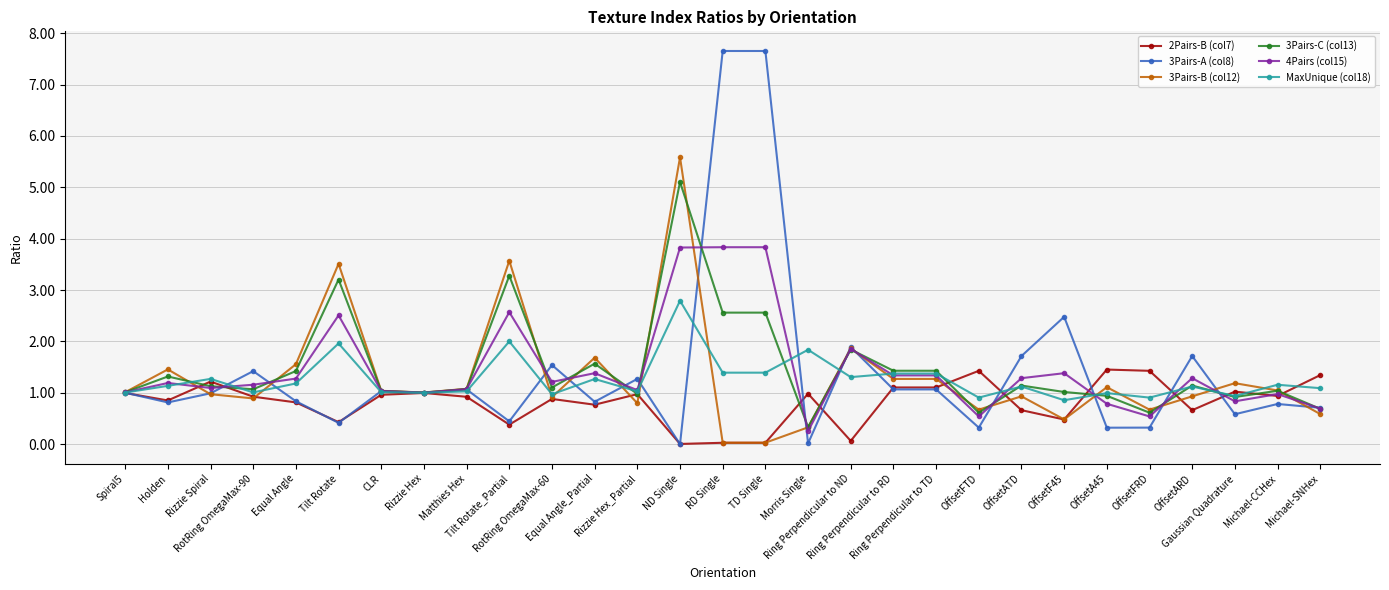

What is the sum of the 4Pairs (col15) values at OffsetFTD and Equal Angle?

1.8